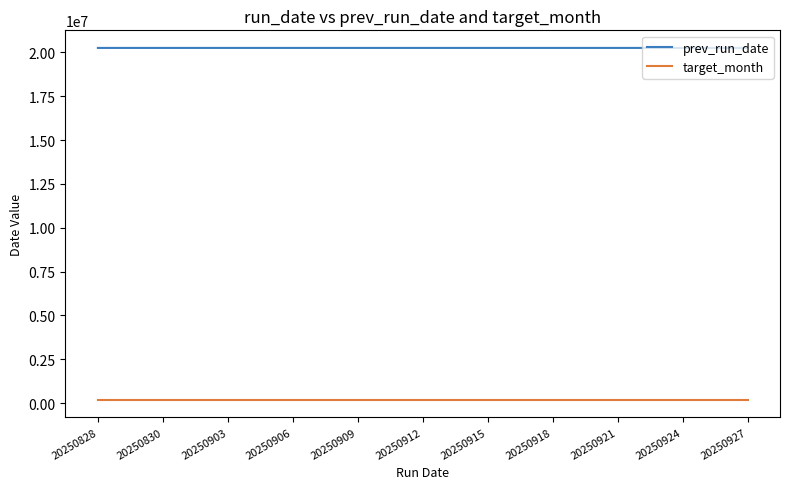

What are all the series names shown in the legend?

prev_run_date, target_month